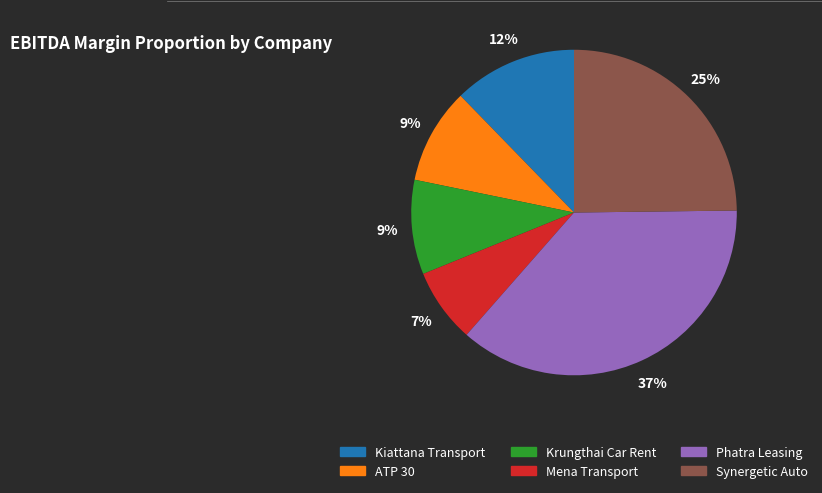

True or false: ATP 30 accounts for 9% of the total.

True